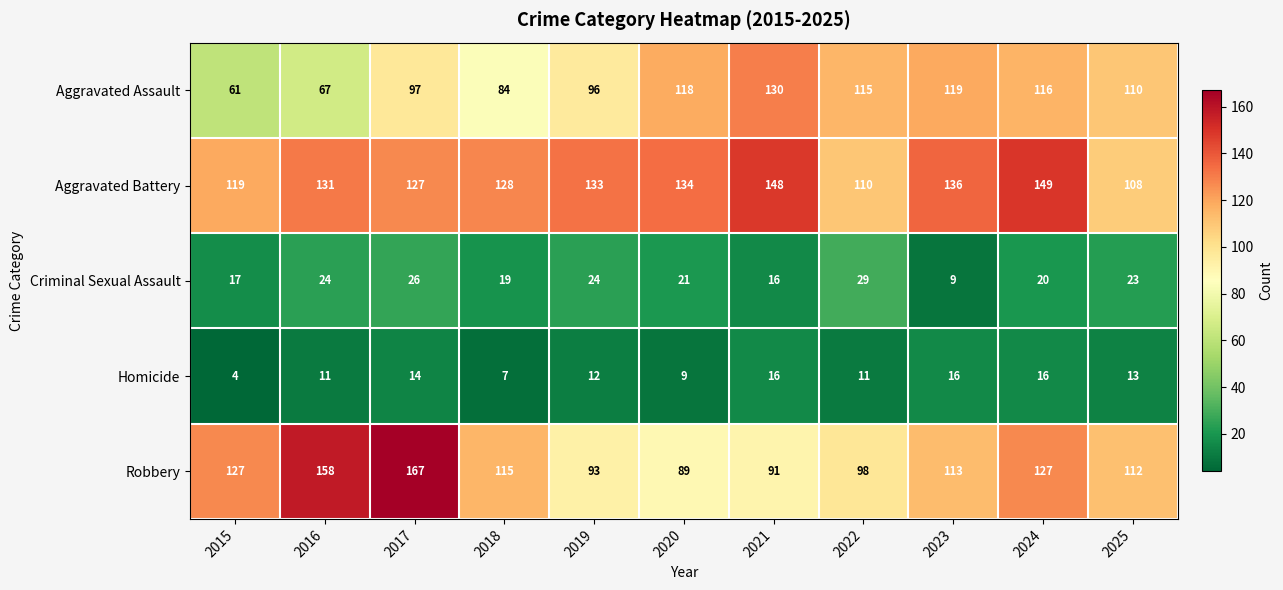

What is the difference between the Aggravated Battery values at 2018 and 2016?

3